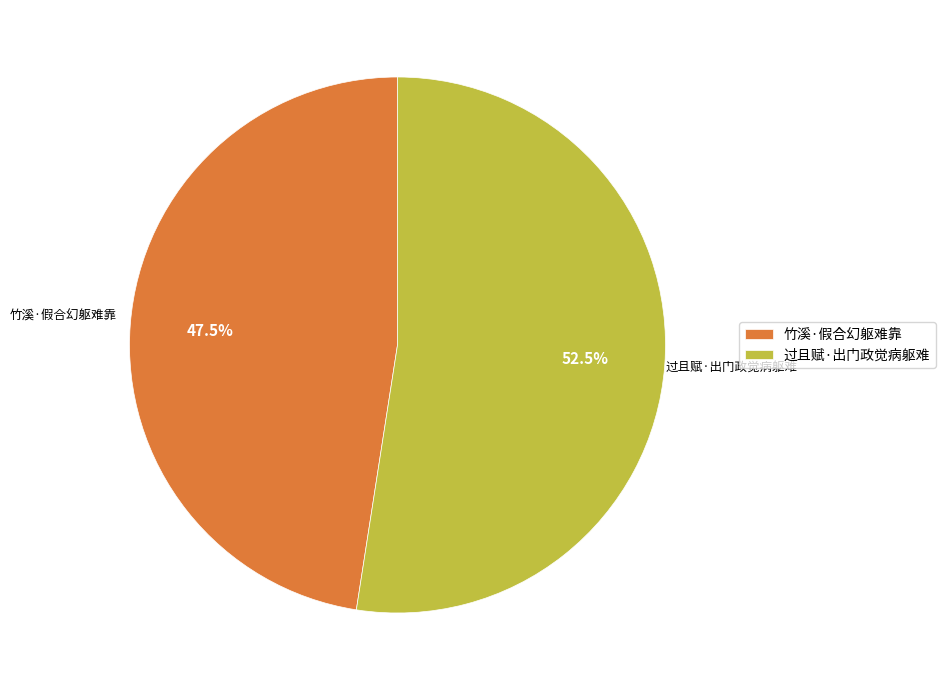

How many segments does this pie chart have?

2